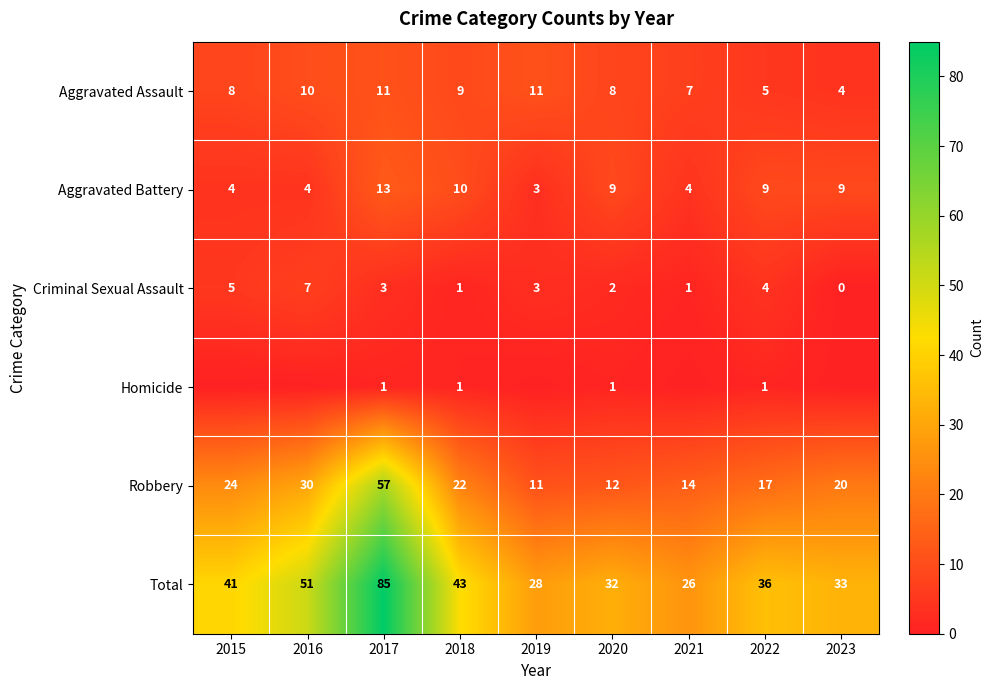

List the labels in order of Robbery value, smallest first.

2019, 2020, 2021, 2022, 2023, 2018, 2015, 2016, 2017